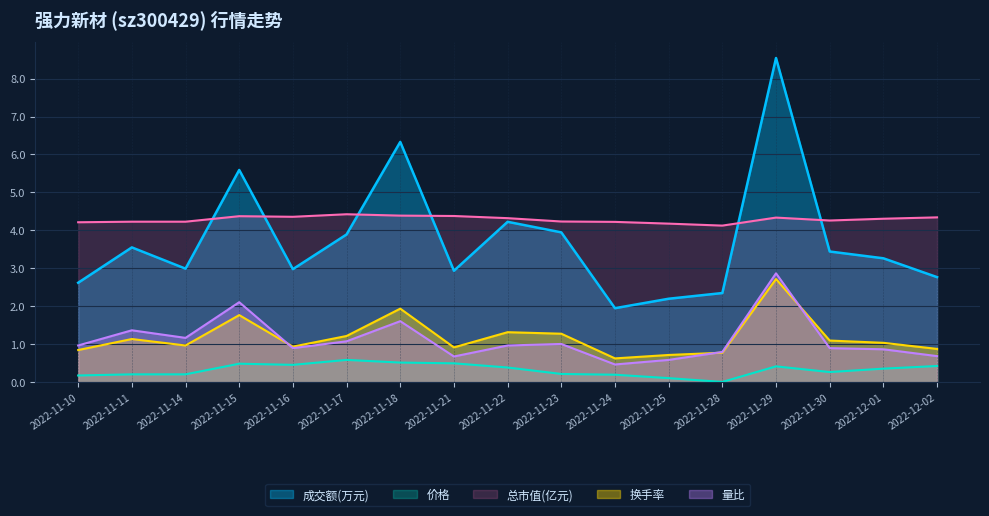

List the labels in order of 成交额(万元) value, largest first.

2022-11-29, 2022-11-18, 2022-11-15, 2022-11-22, 2022-11-23, 2022-11-17, 2022-11-11, 2022-11-30, 2022-12-01, 2022-11-14, 2022-11-16, 2022-11-21, 2022-12-02, 2022-11-10, 2022-11-28, 2022-11-25, 2022-11-24